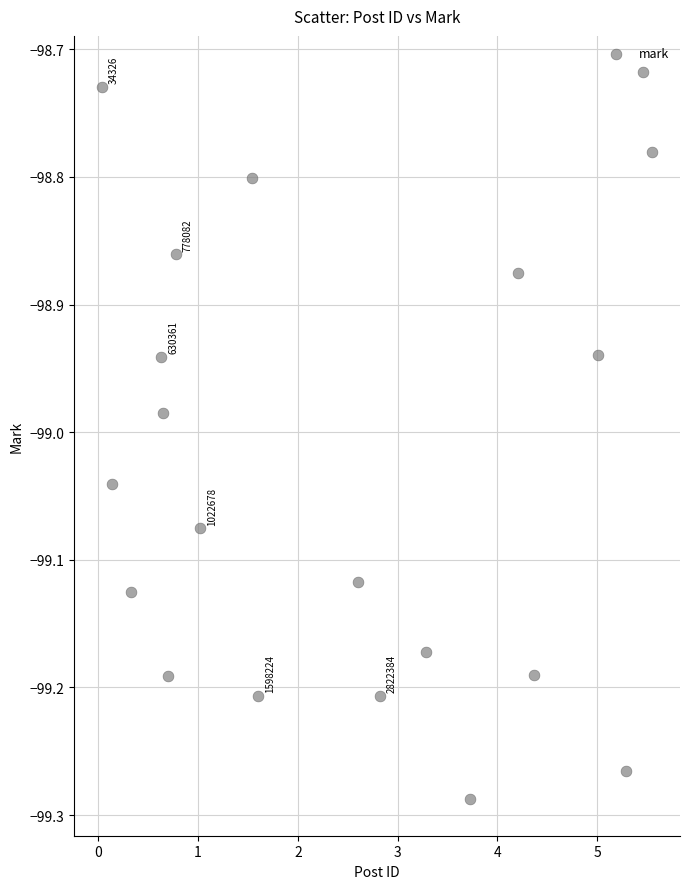

What is the range of X values (max minus min)?

5.5